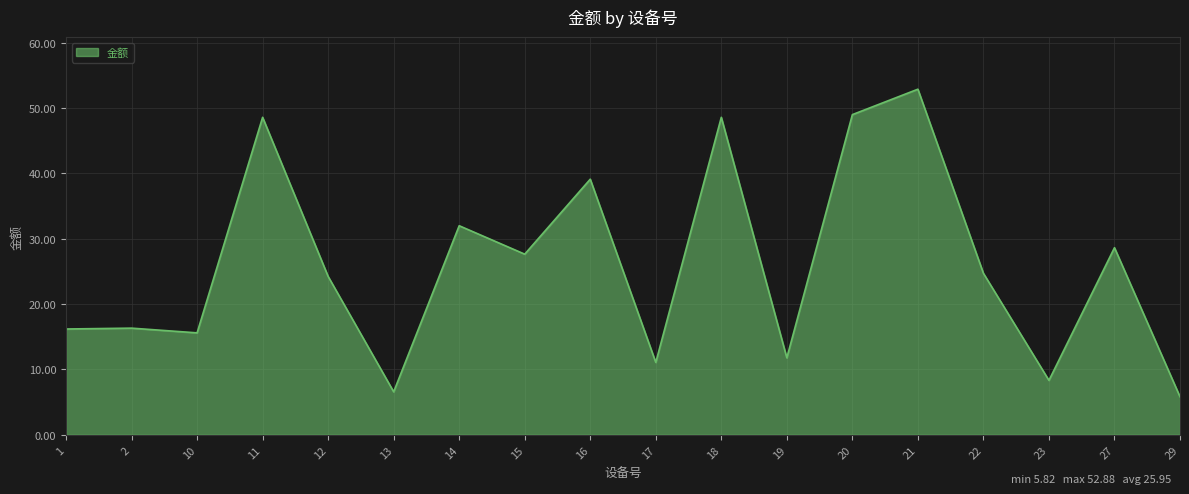

What is the difference between the maximum and minimum values?

47.1